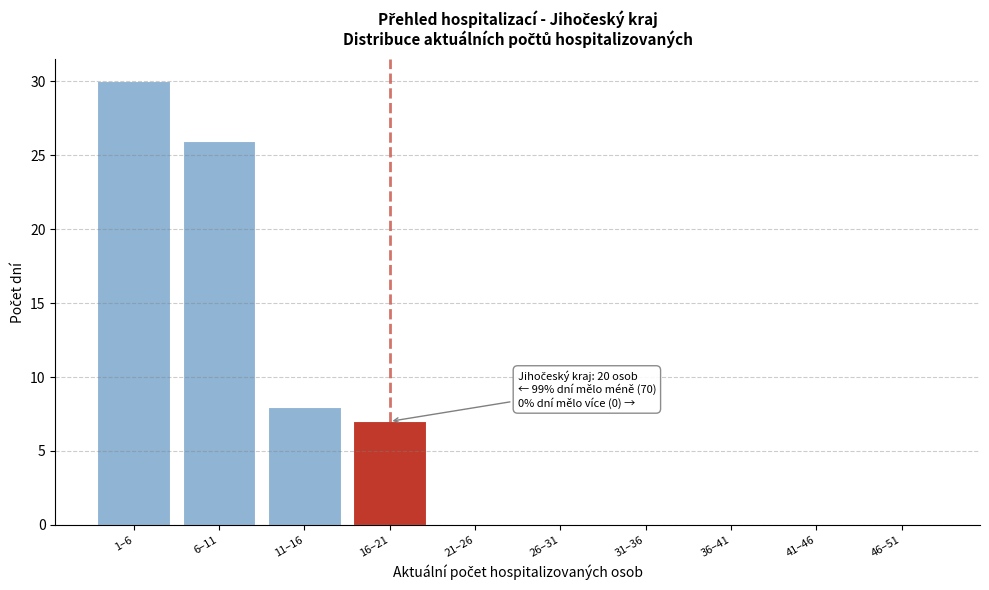

Reading left to right, what are all the values shown in this chart?

1–6=30	6–11=26	11–16=8	16–21=7	21–26=0	26–31=0	31–36=0	36–41=0	41–46=0	46–51=0